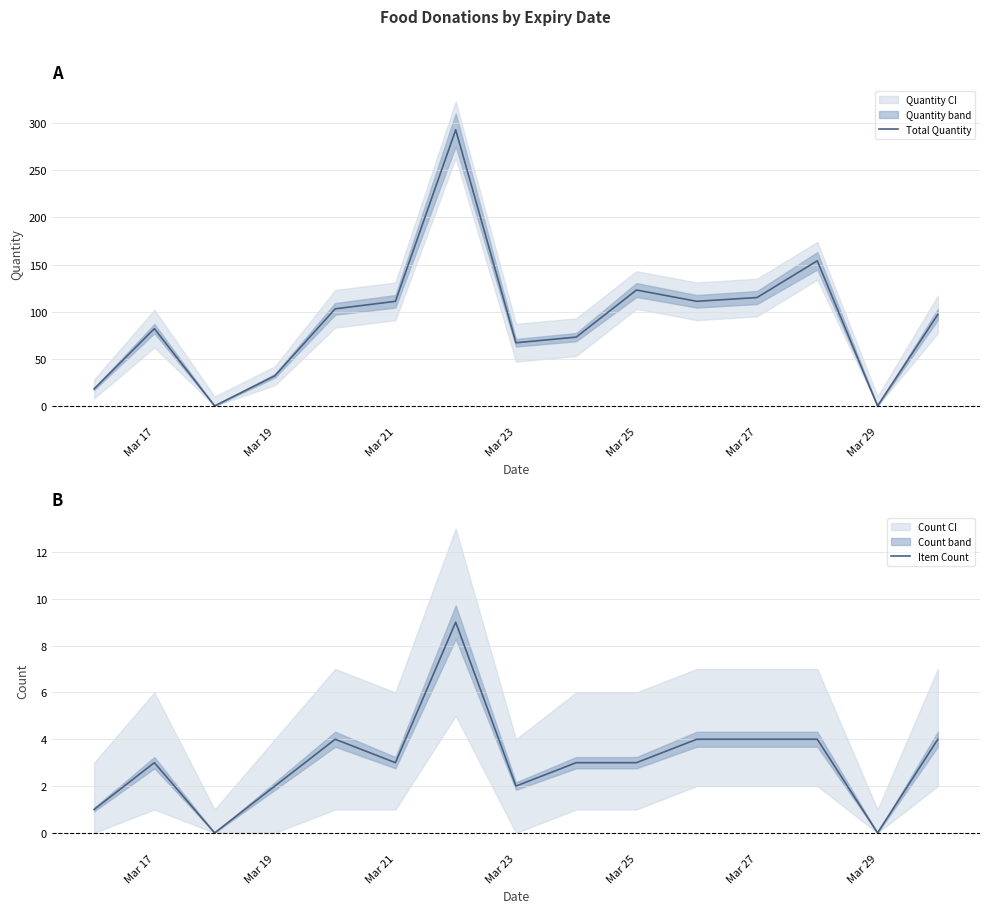

Is this an area chart (filled region under the line)?

No